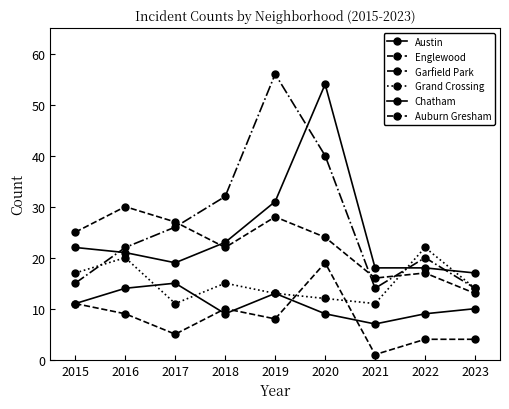

What is the highest value of the Austin series?

54